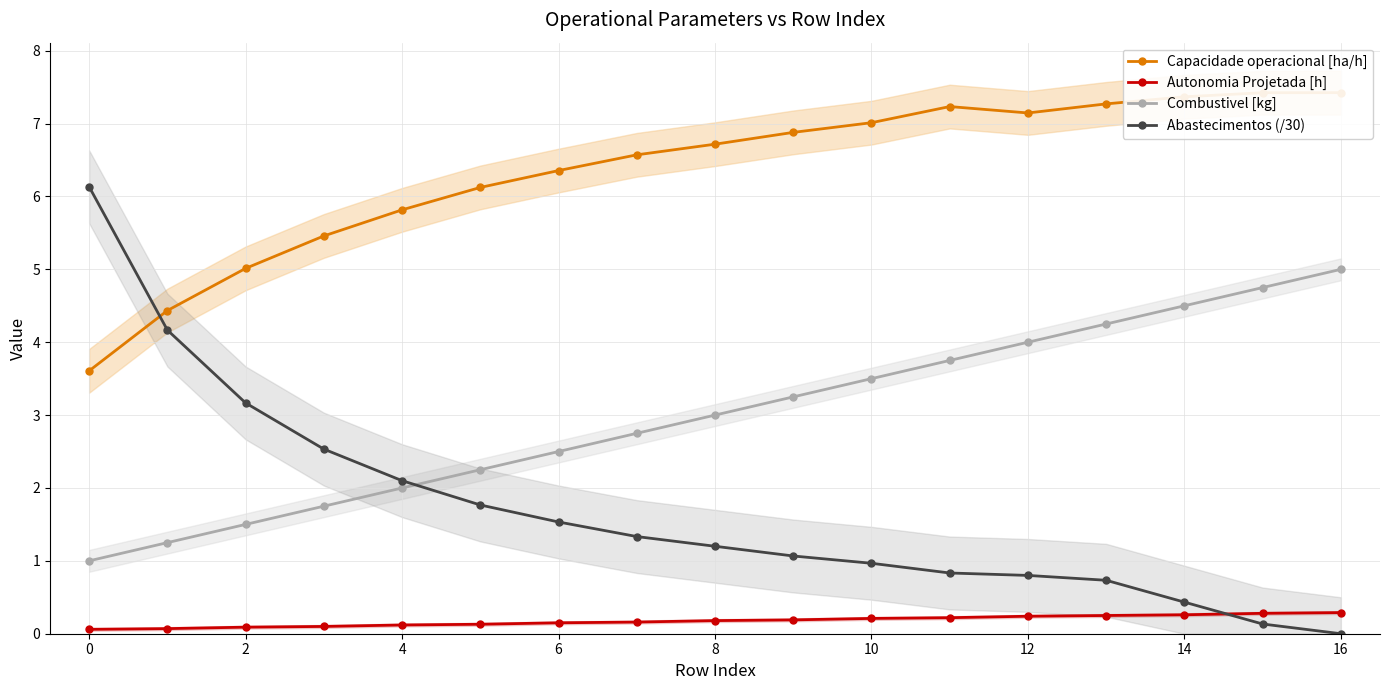

What are all the series names shown in the legend?

Capacidade operacional [ha/h], Autonomia Projetada [h], Combustivel [kg], Abastecimentos (/30)